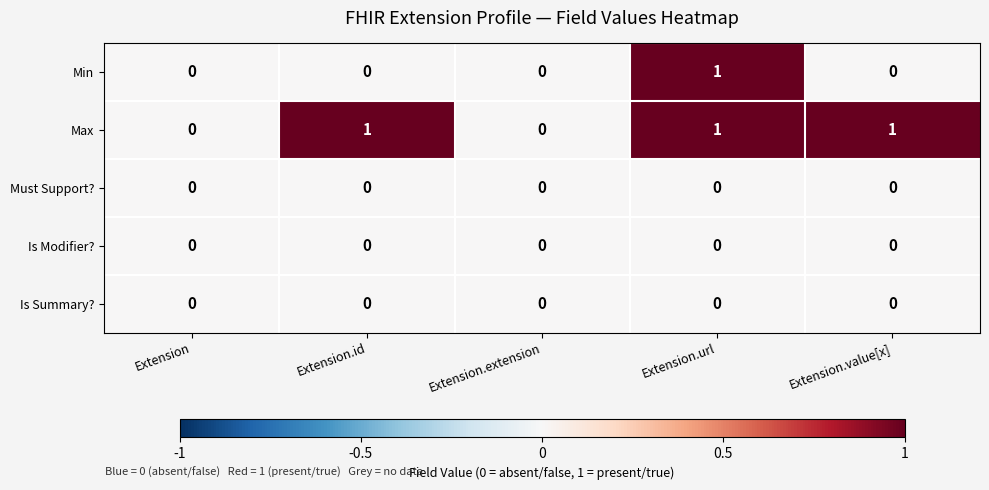

Which series changed the most between Extension.extension and Extension.value[x]?

Max